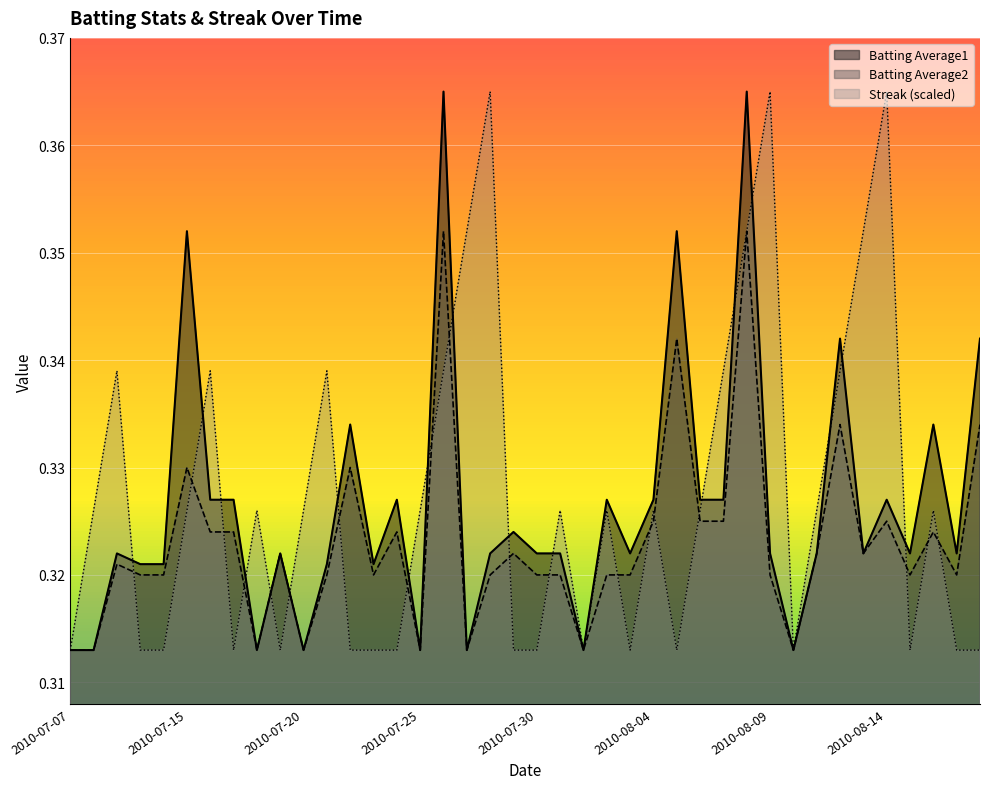

Is the value of Batting Average1 at 2010-07-07 greater than the value of Batting Average2 at 2010-08-14?

No